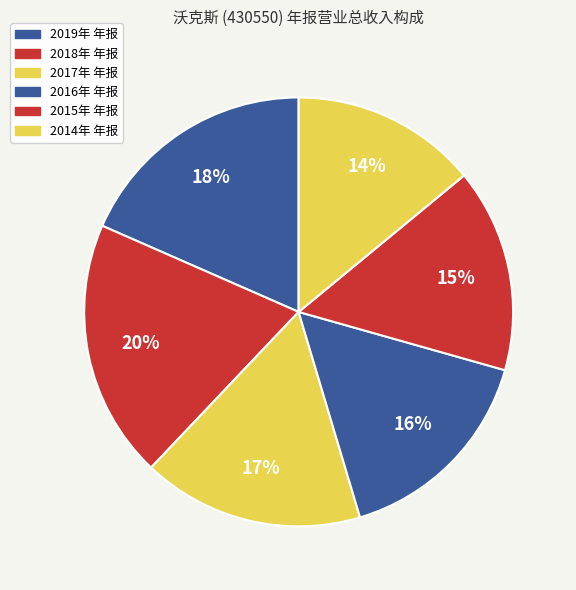

What percentage is the 2014年 年报 slice, to the nearest percent?

14%